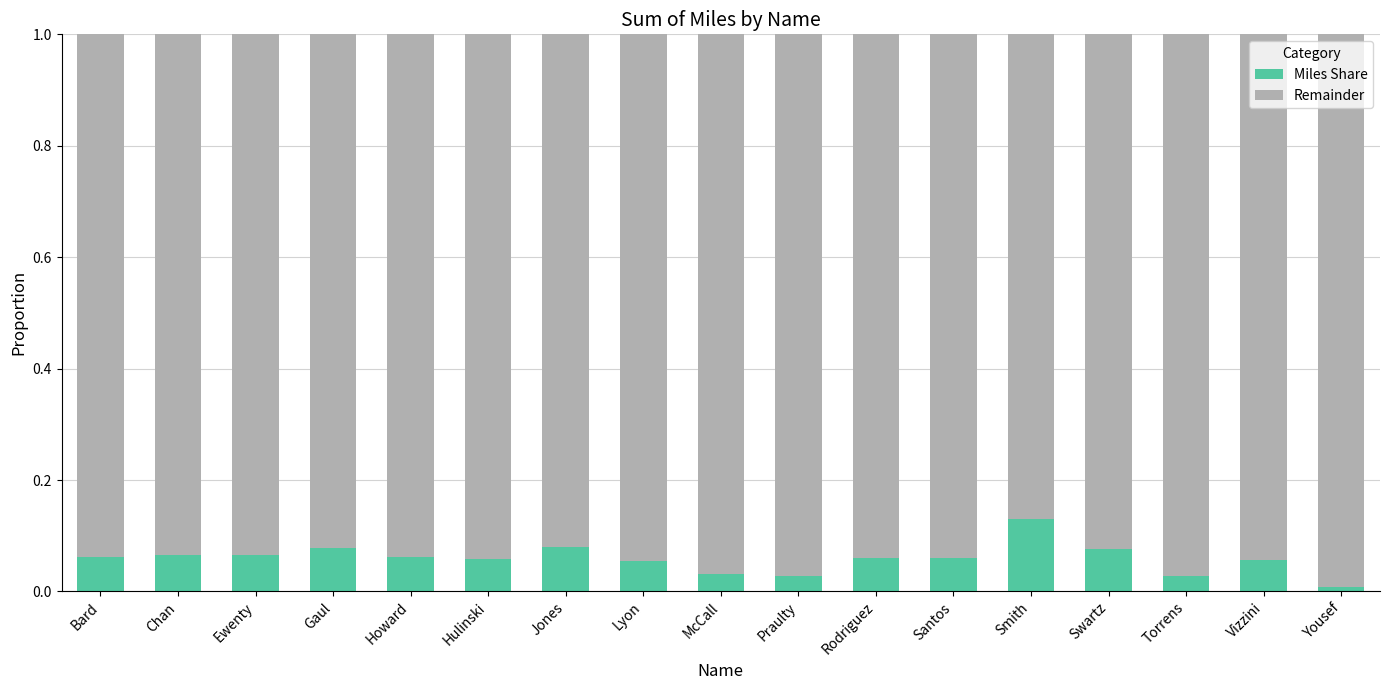

The Miles Share series shows 0.0 at Yousef. True or false?

True